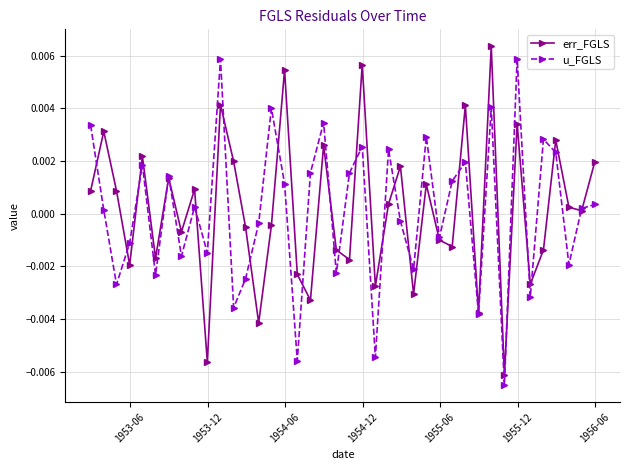

True or false: err_FGLS has more than 0 interior local peaks.

True